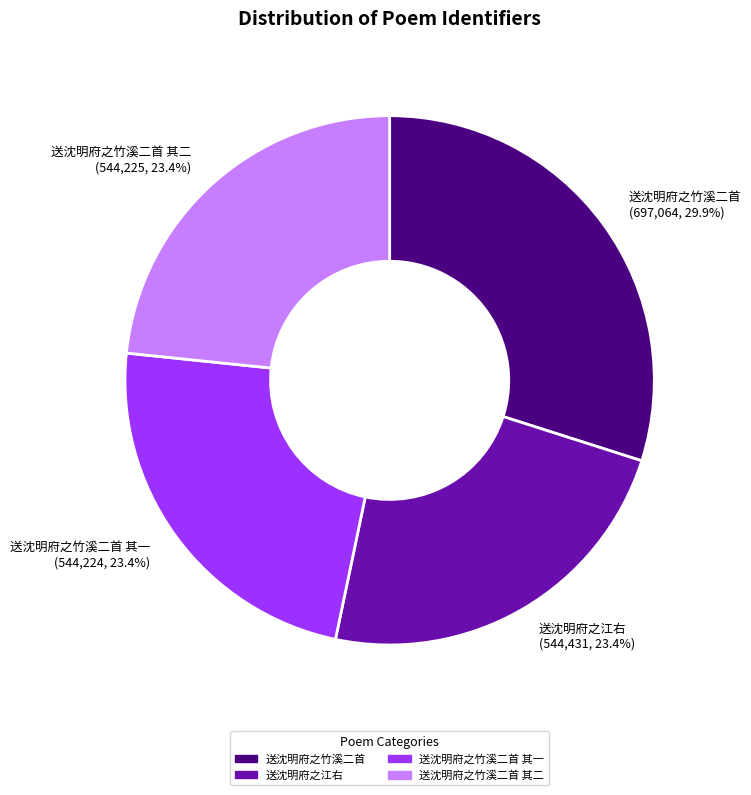

What is the largest slice in the pie chart?

送沈明府之竹溪二首 (697,064, 29.9%)